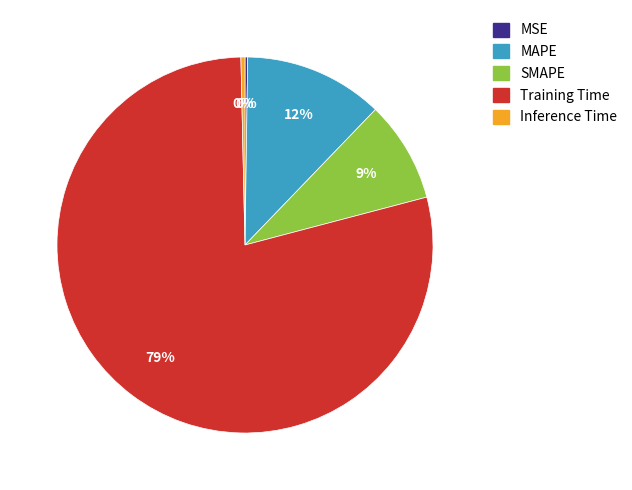

Do SMAPE and Training Time together represent more than half of the pie?

Yes